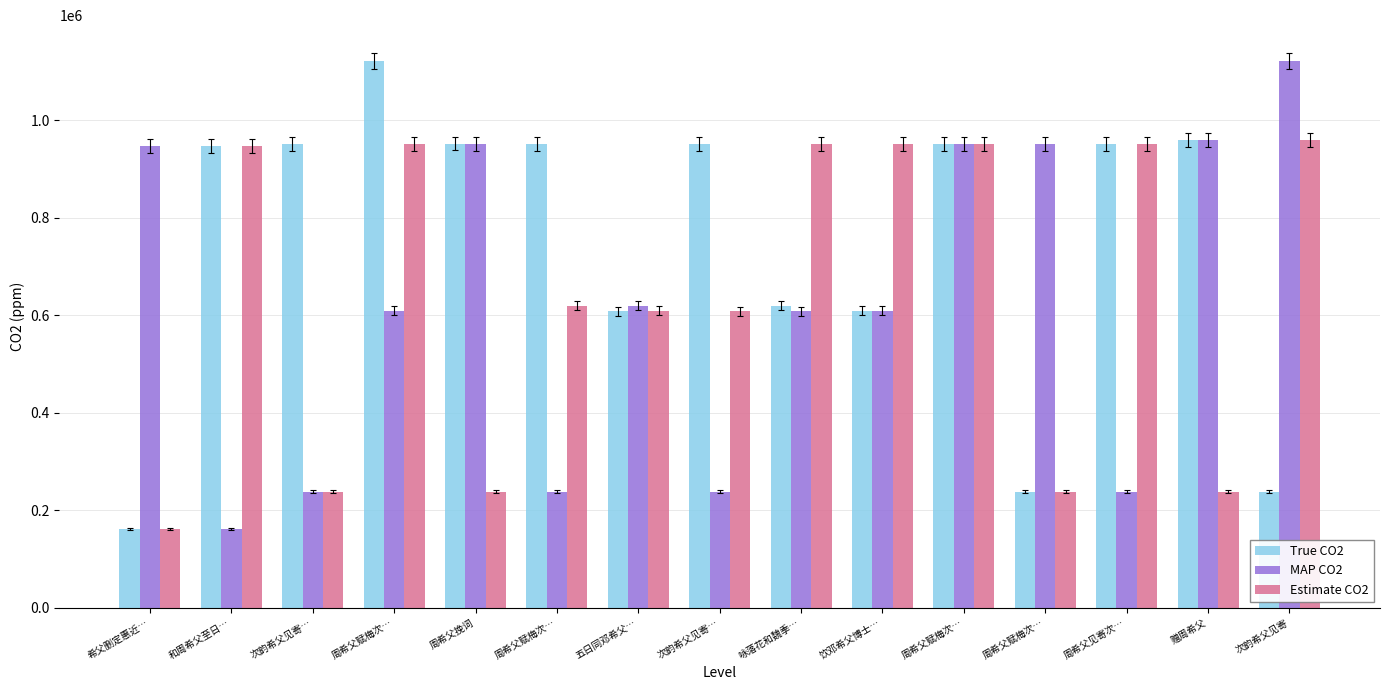

How many groups of bars are there?

15